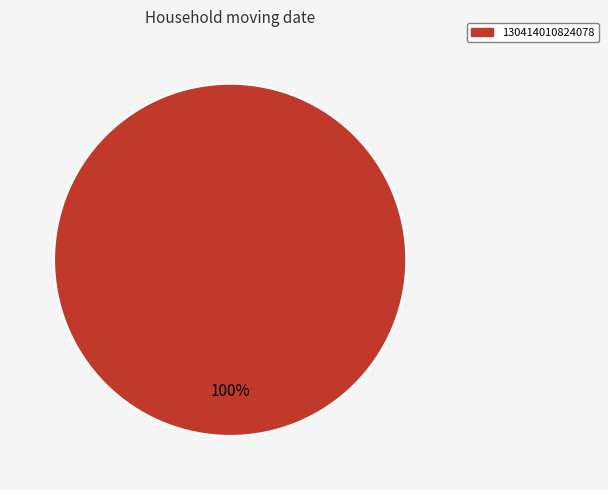

Is it true that 130414010824078 is 94% of the pie?

False